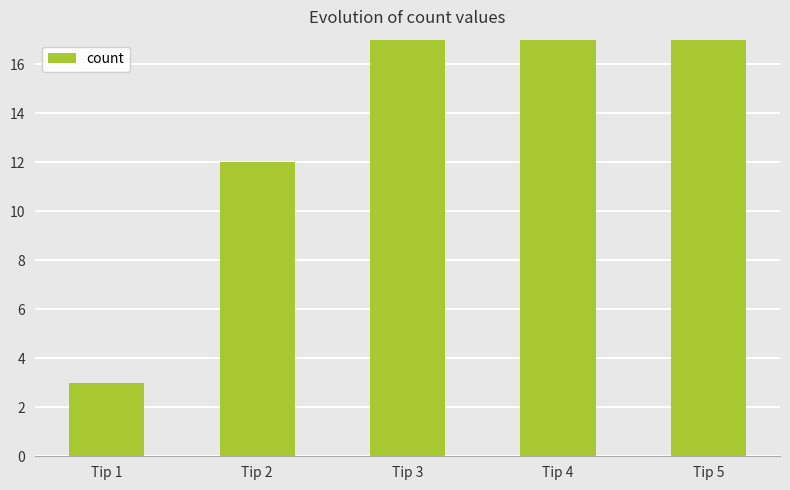

Are the bars grouped side by side (vs. stacked)?

No